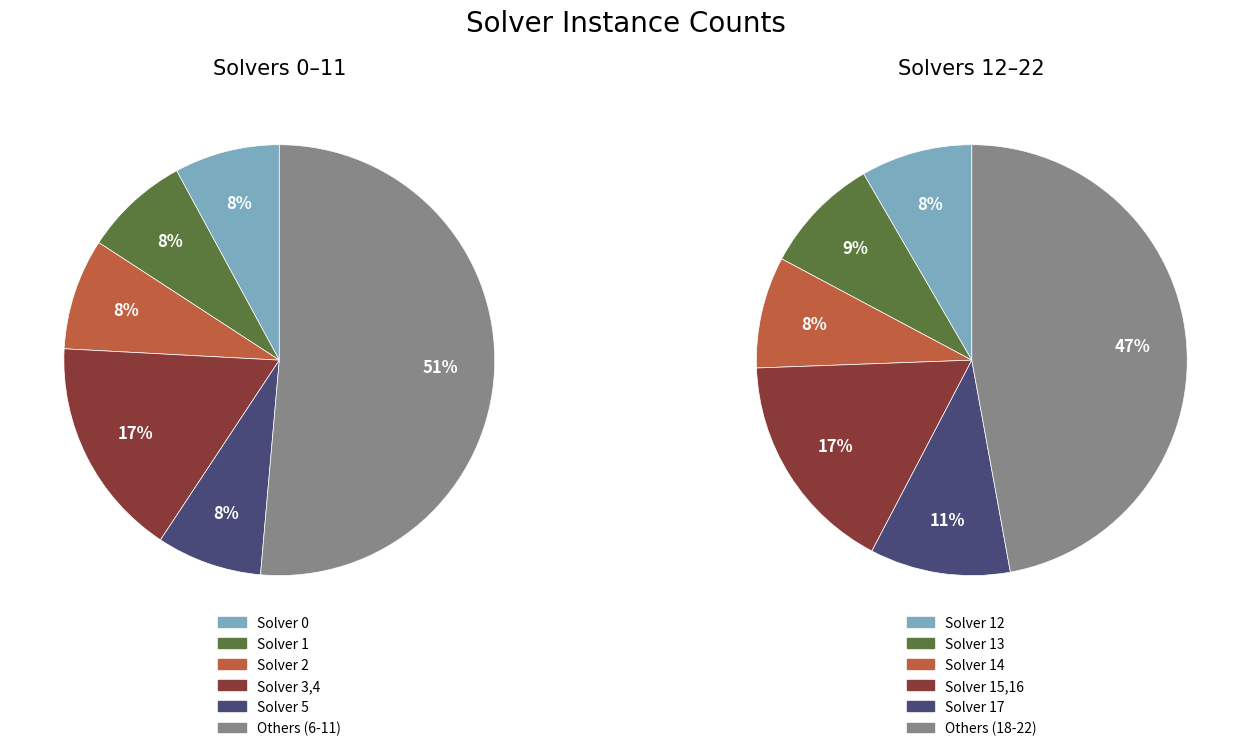

To the nearest percent, what portion does 7 represent?

4%